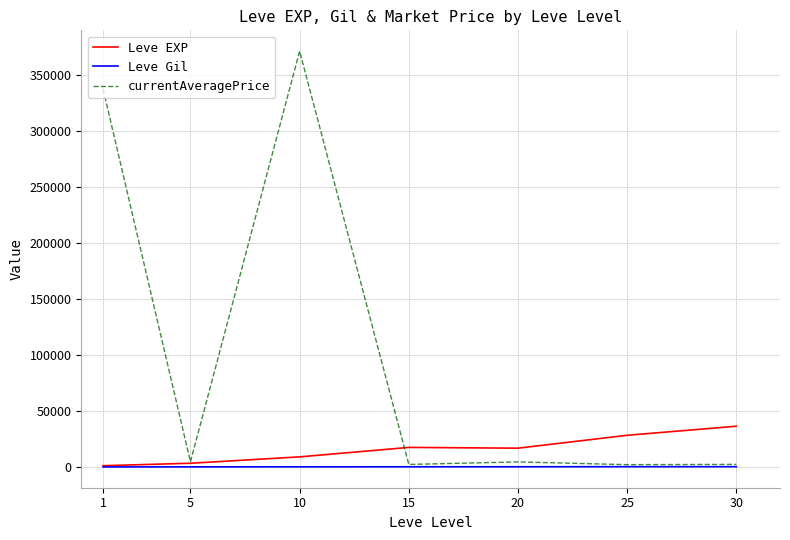

What is the average value of the Leve EXP series?

16148.5